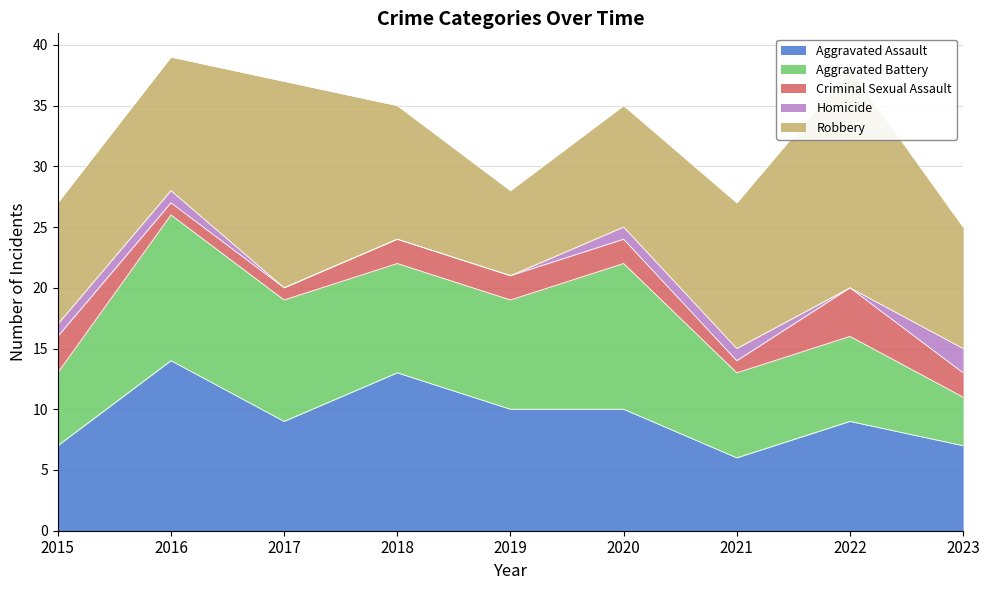

True or false: Aggravated Assault and Homicide cross at least once.

False